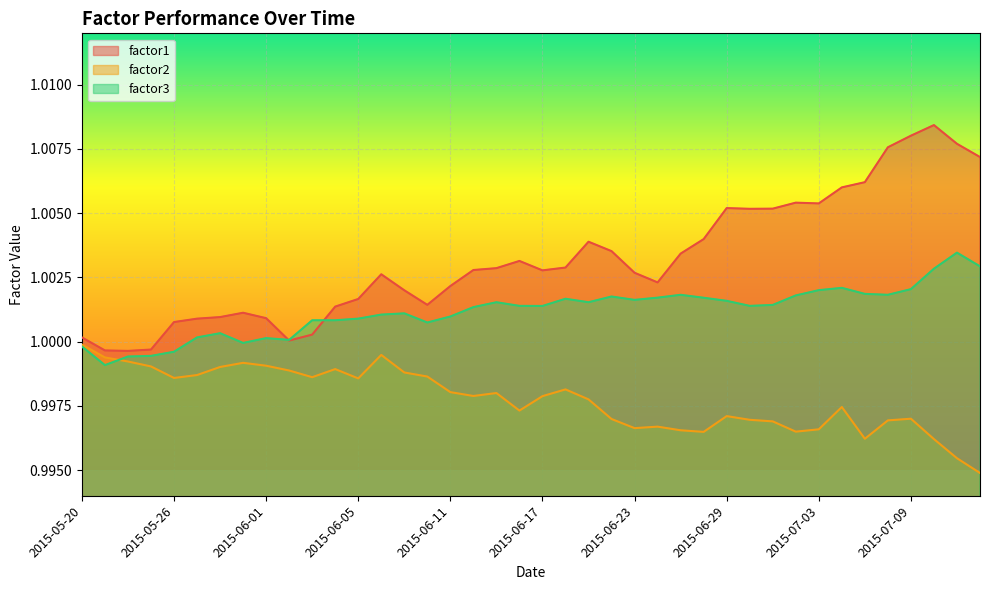

True or false: factor2 has more than 1 interior local peaks.

True